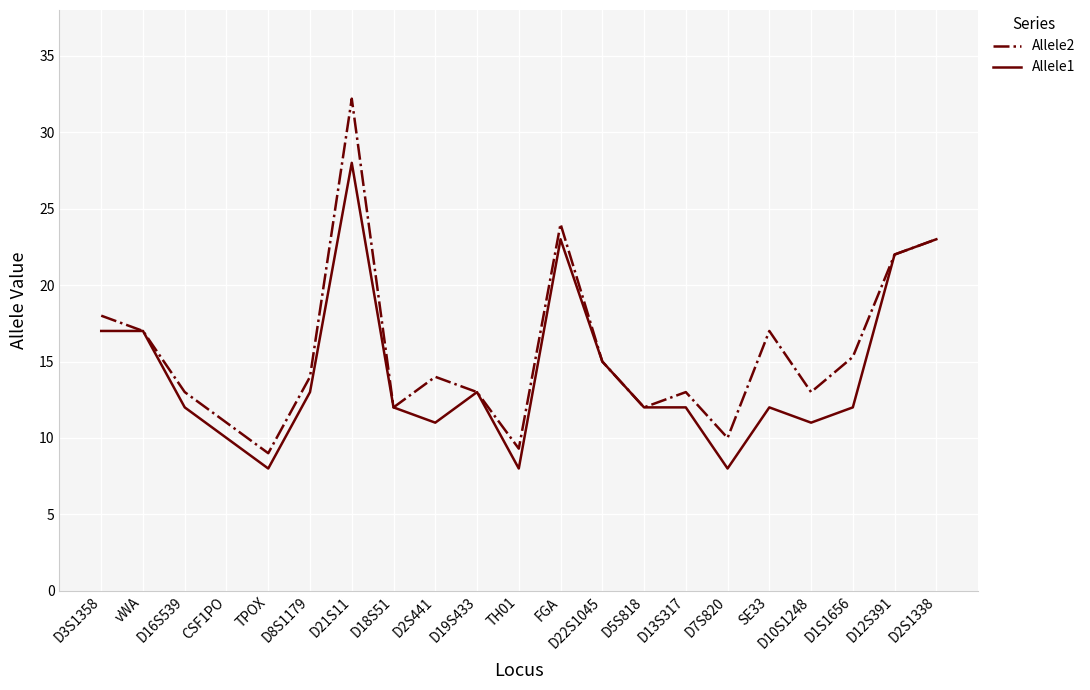

At which category is the sum across all series the highest?

D21S11